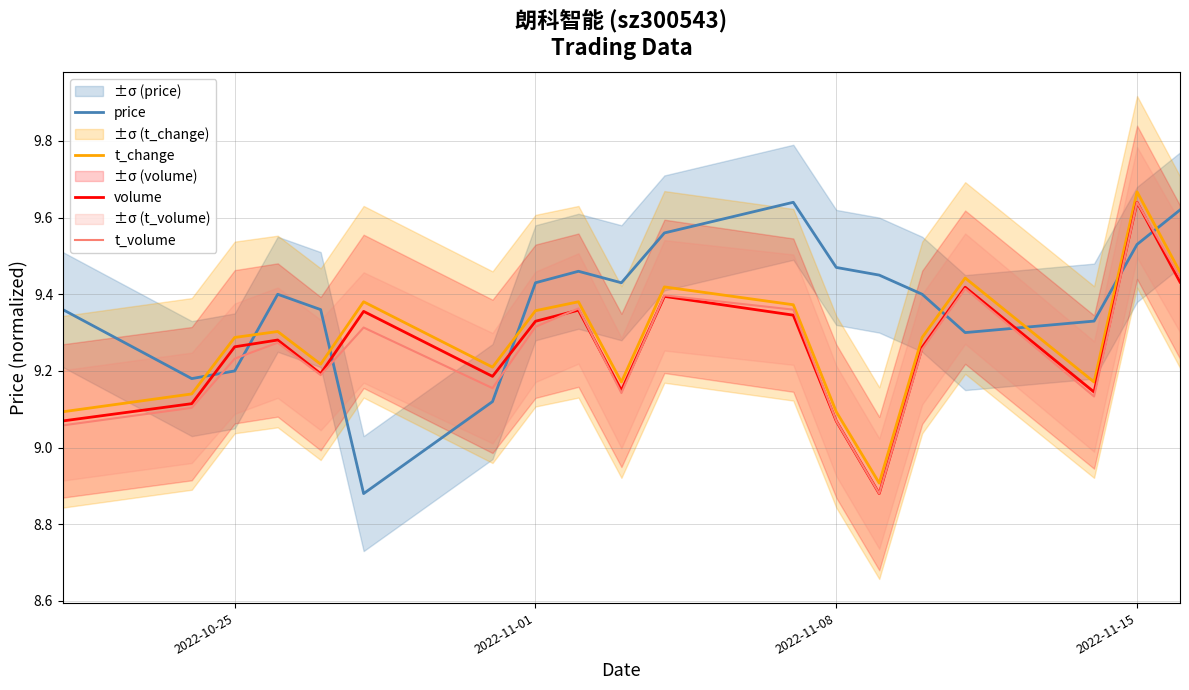

True or false: t_change and price intersect in this chart.

True